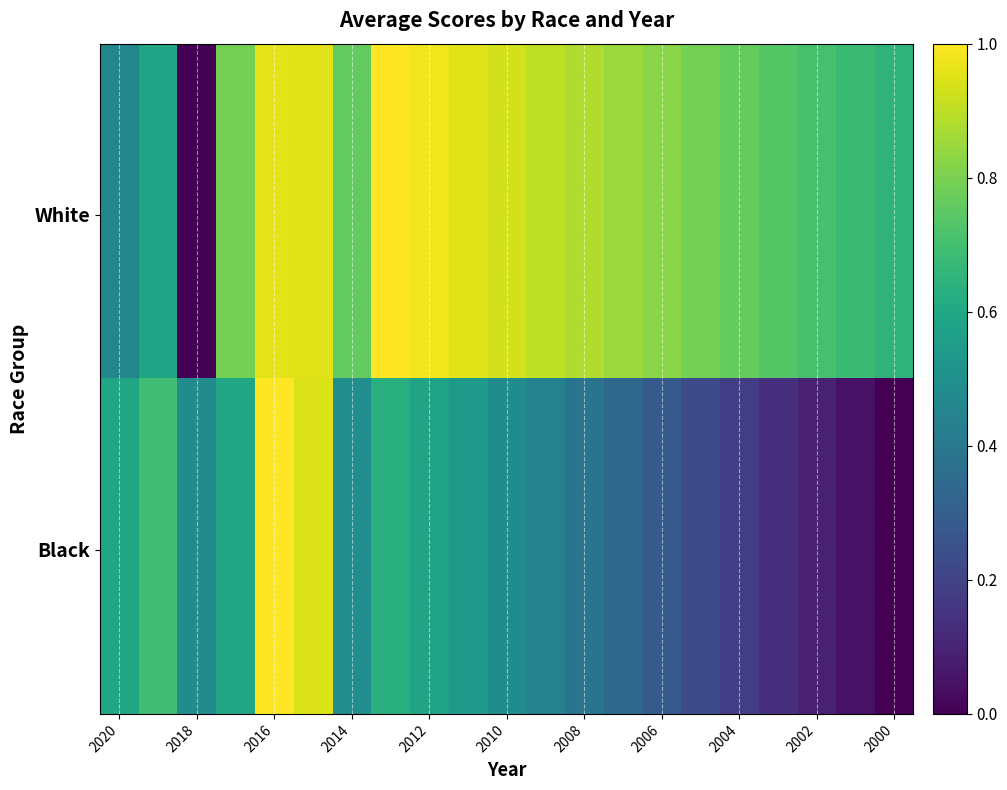

Reading left to right, list all the values displayed in this chart.

White: 2020=0.5	2019=0.6	2018=0.0	2017=0.8	2016=1.0	2015=1.0	2014=0.8	2013=1.0	2012=1.0	2011=1.0	2010=0.9	2009=0.9	2008=0.9	2007=0.9	2006=0.8	2005=0.8	2004=0.8	2003=0.7	2002=0.7	2001=0.7	2000=0.6
Black: 2020=0.6	2019=0.7	2018=0.5	2017=0.6	2016=1.0	2015=0.9	2014=0.5	2013=0.6	2012=0.6	2011=0.5	2010=0.5	2009=0.4	2008=0.4	2007=0.3	2006=0.3	2005=0.2	2004=0.2	2003=0.1	2002=0.1	2001=0.0	2000=0.0